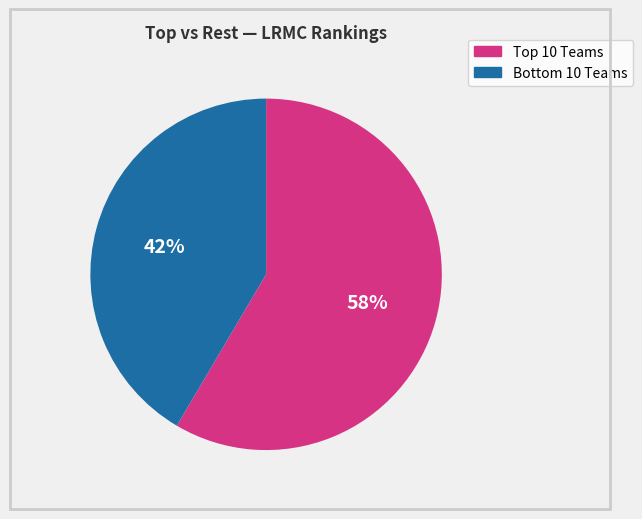

How many segments does this pie chart have?

2